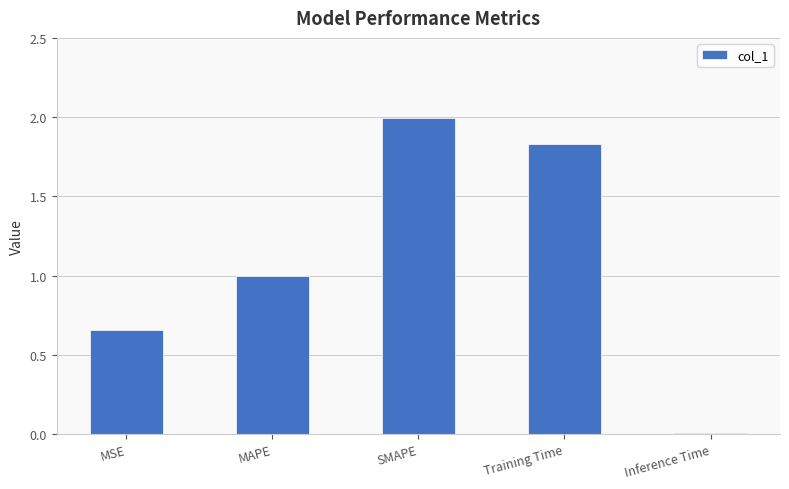

What is the difference between the values at MAPE and MSE?

0.3